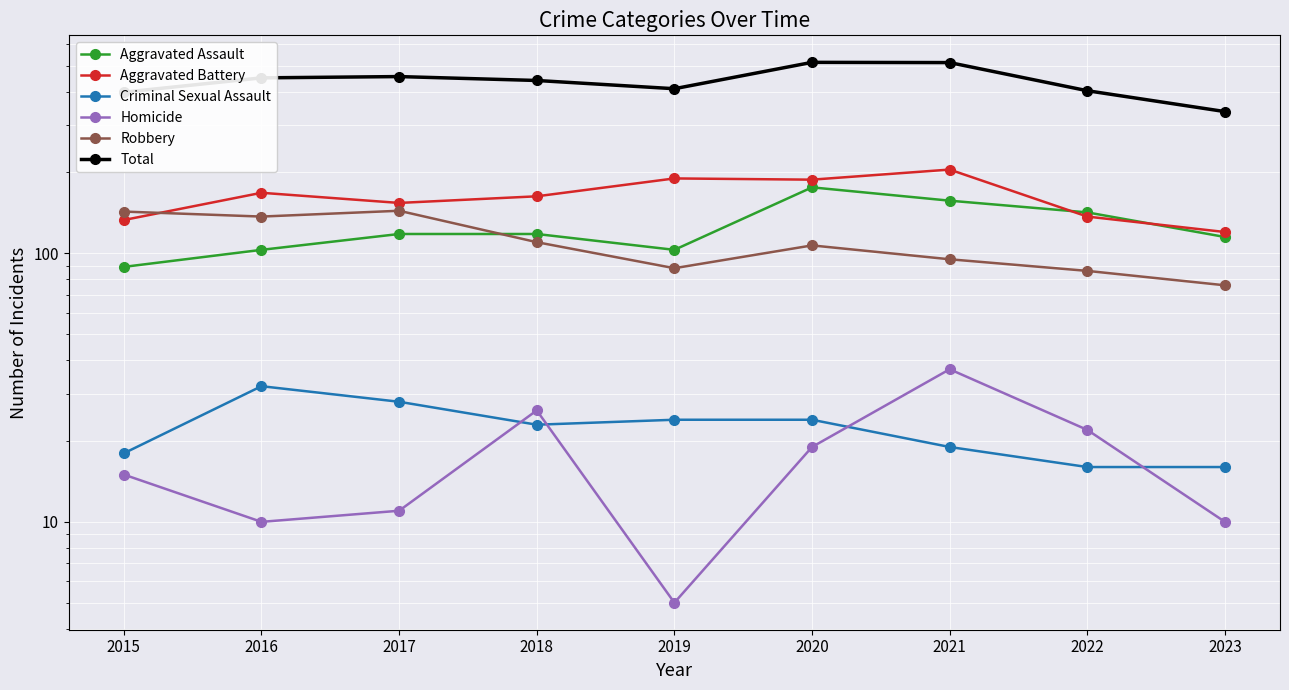

Which has a higher value, 2021 or 2018?

2021